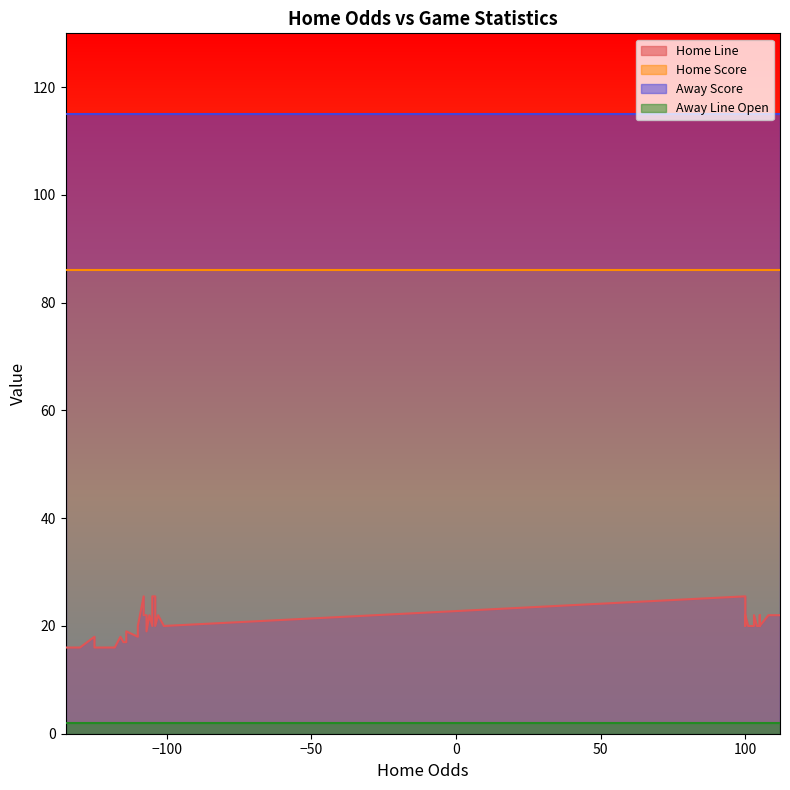

Does the chart have visible grid lines?

No